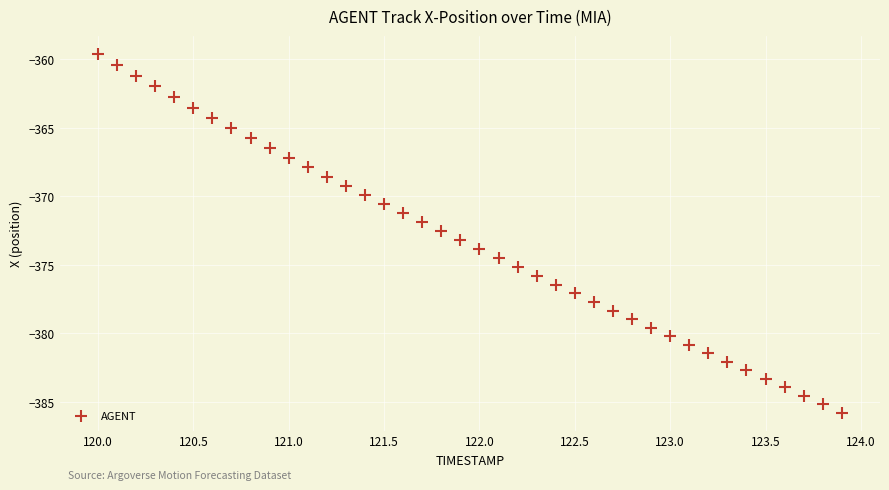

What is the range of X values (max minus min)?

3.9